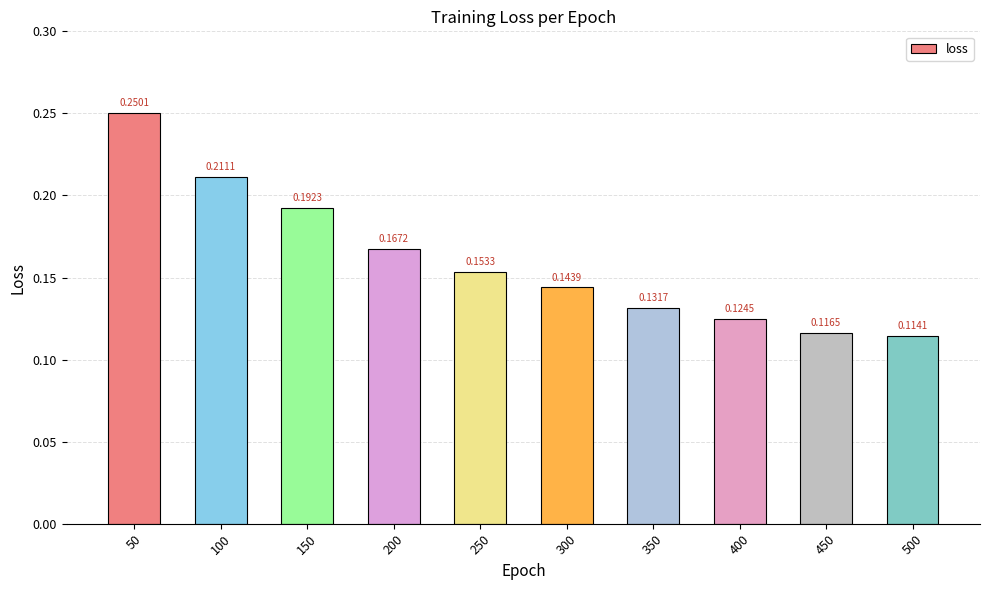

What is the sum of all values?

1.6